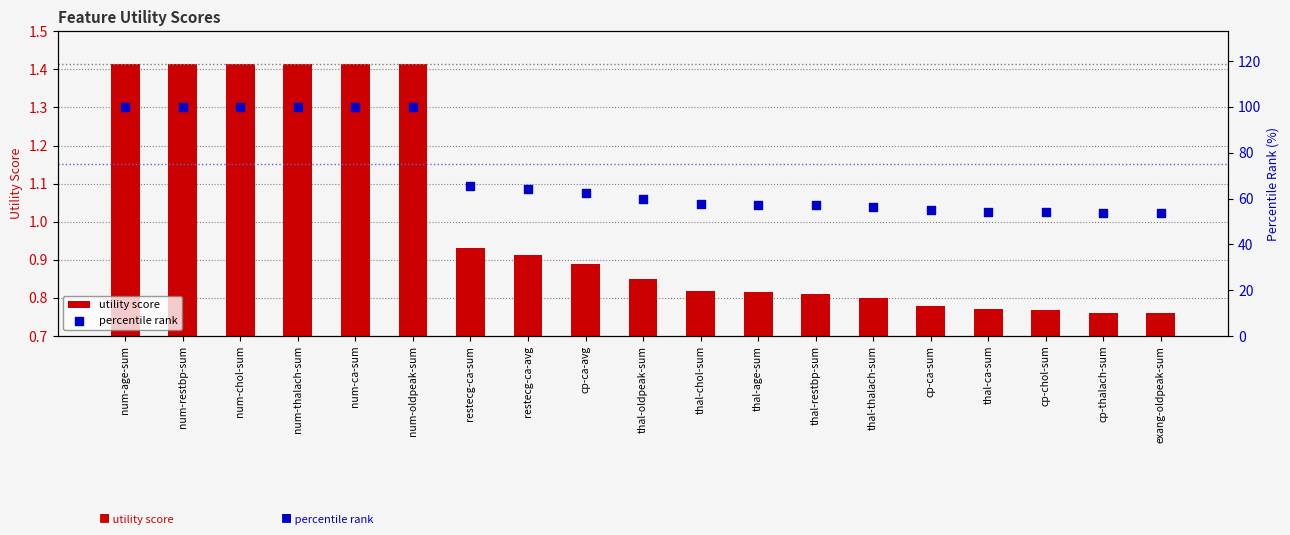

Which series contains the lowest Y value?

utility score